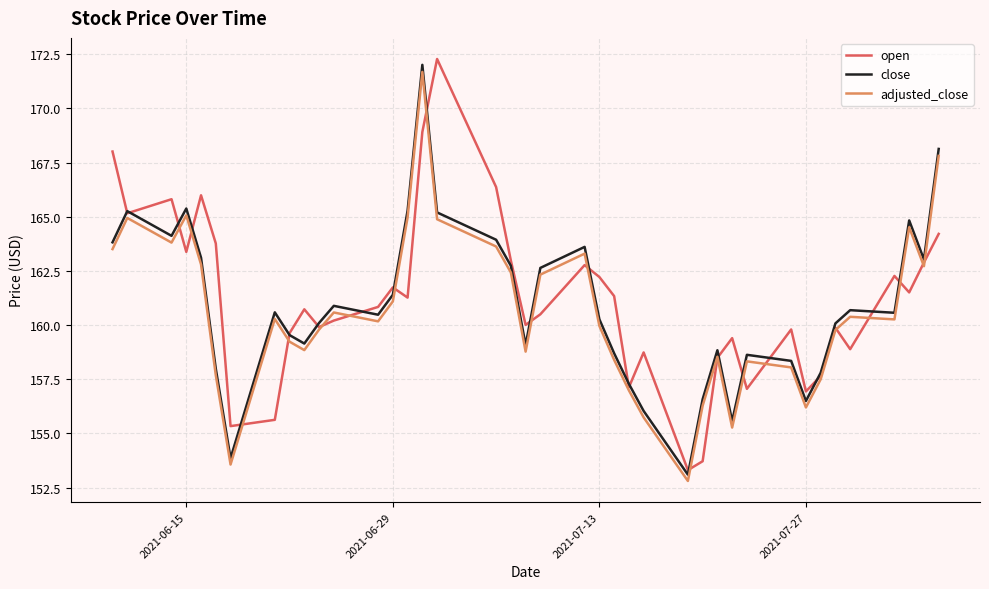

What is the minimum value for close?

153.1